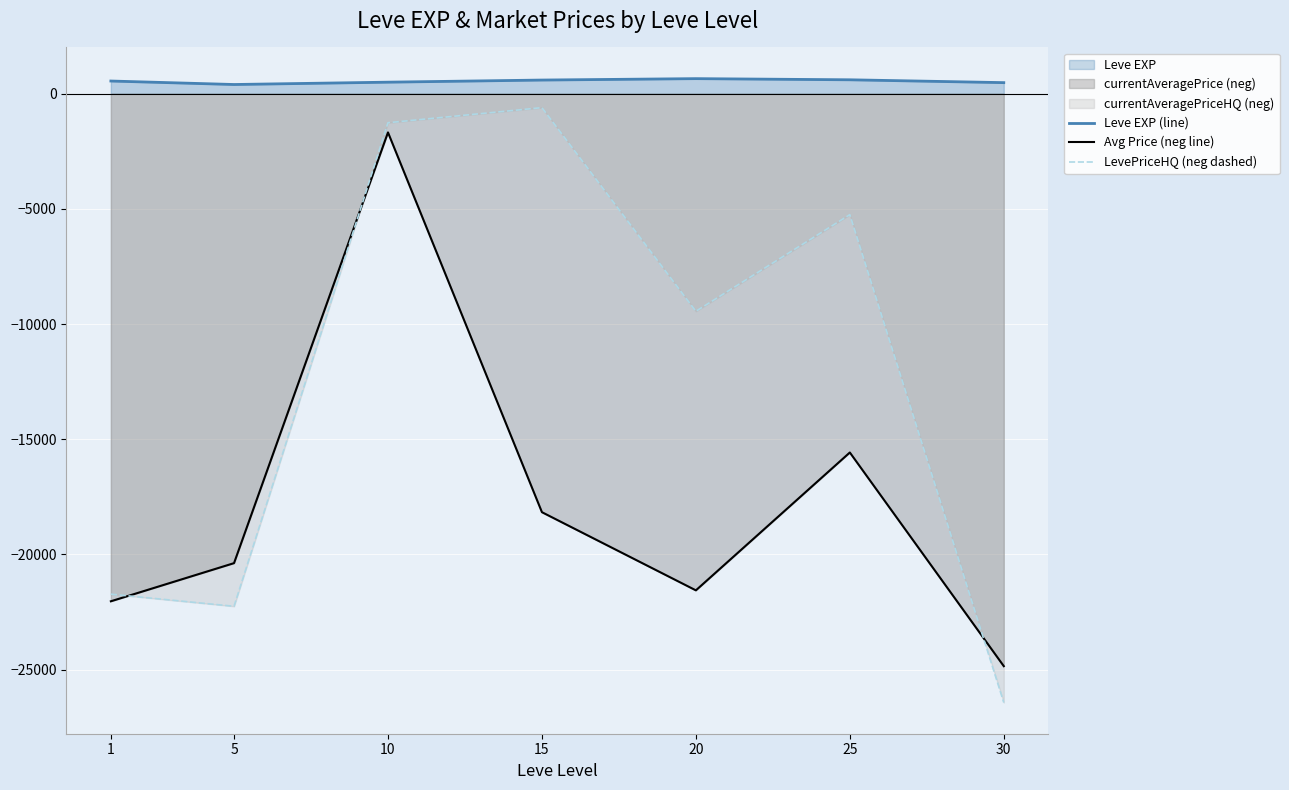

What is the difference between the maximum and second lowest values in the Leve EXP (line) series?

173.3